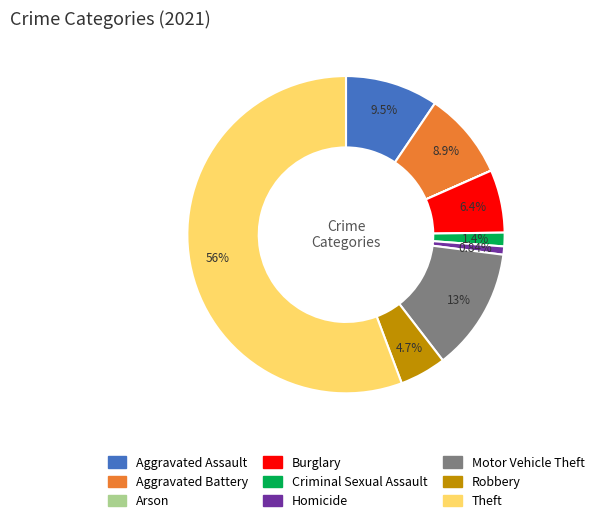

What is the largest slice in the pie chart?

Theft